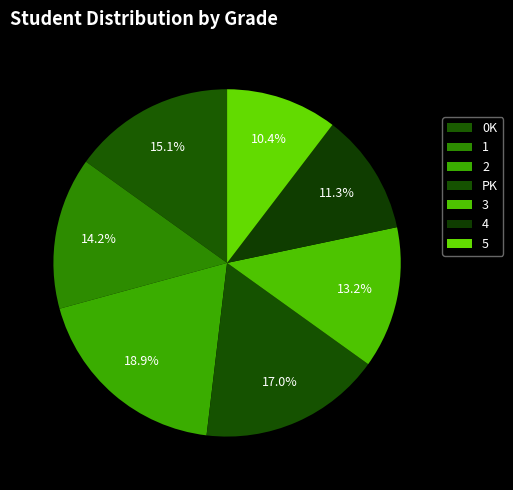

Which slice is the largest?

2